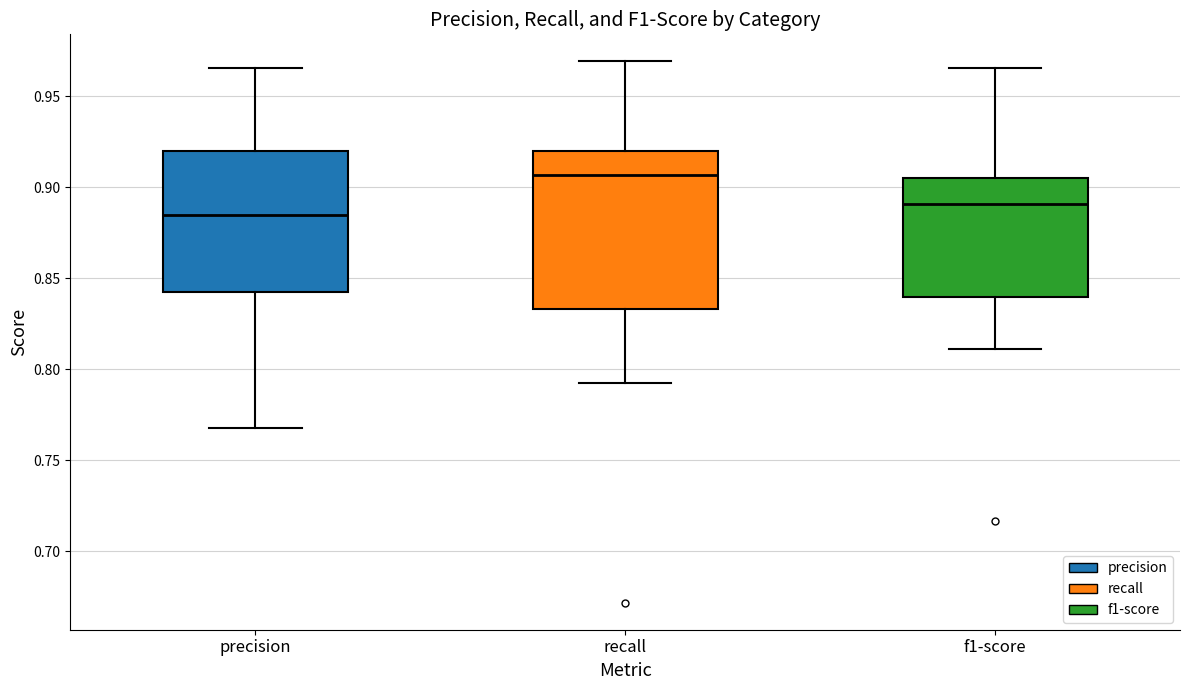

Reading left to right, transcribe this box plot: for each box, give where its median line is, the range the box spans, and where its two whiskers end, as read against the y-axis. The values are not printed on the chart, so give them approximately, as read against the axis.

precision: median 0.885, box 0.840 to 0.920, whiskers 0.770 to 0.965
recall: median 0.905, box 0.835 to 0.920, whiskers 0.790 to 0.970
f1-score: median 0.890, box 0.840 to 0.905, whiskers 0.810 to 0.965